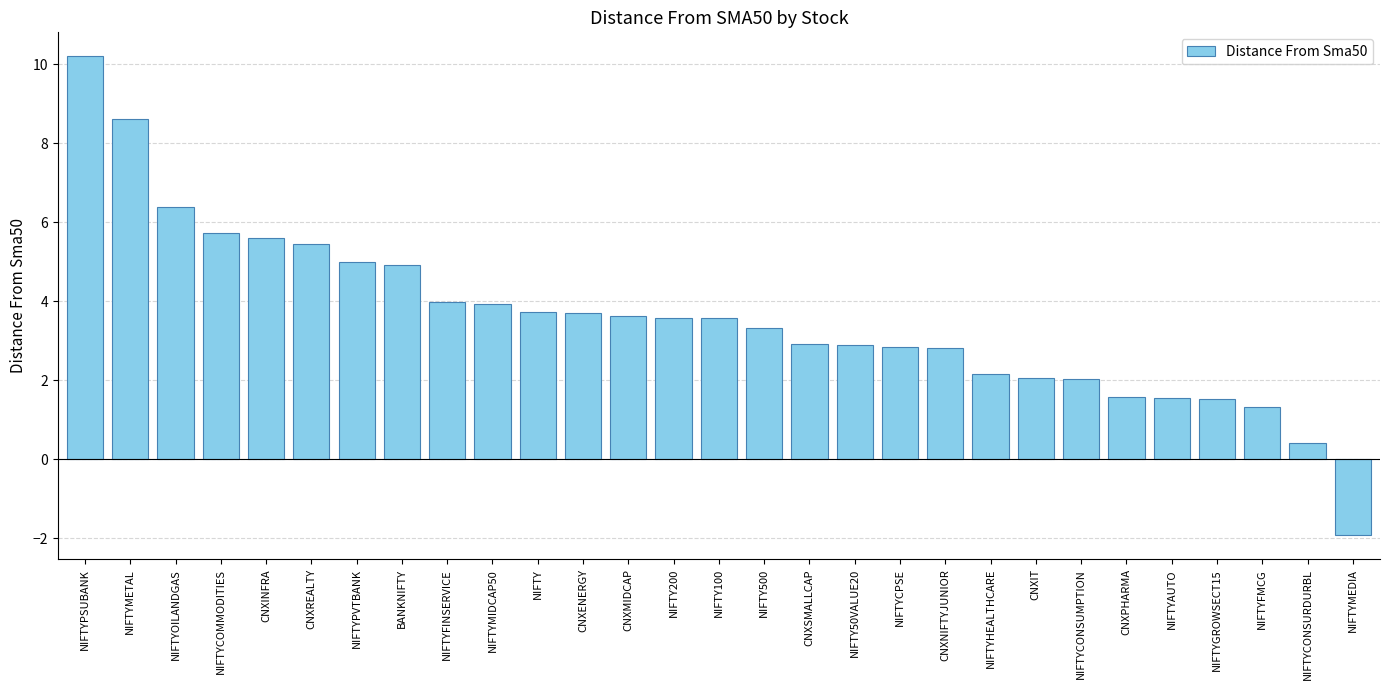

What is the ratio of the value at NIFTYGROWSECT15 to the value at NIFTYOILANDGAS?

0.2